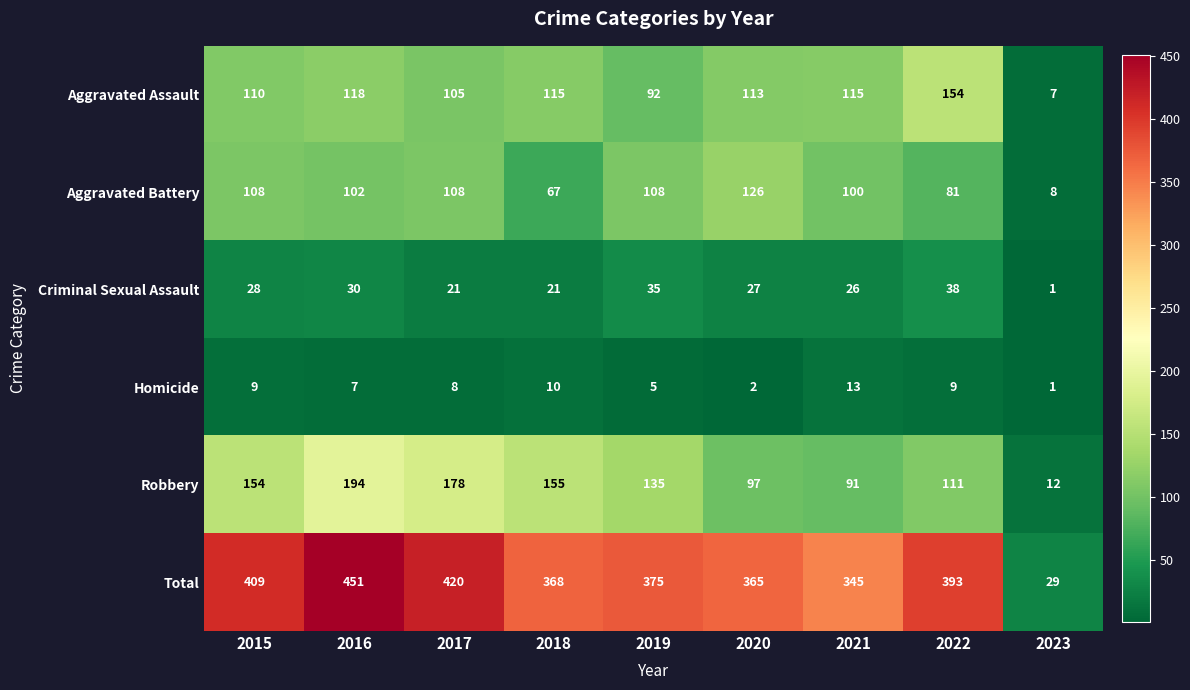

What is the total value across all series at 2018?

736